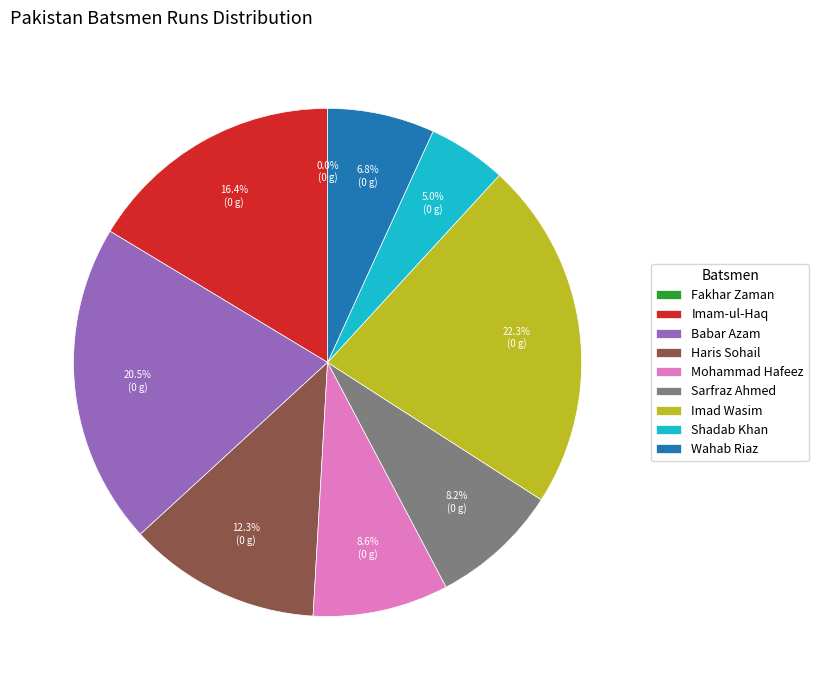

Which category has the biggest portion of the pie?

Imad Wasim